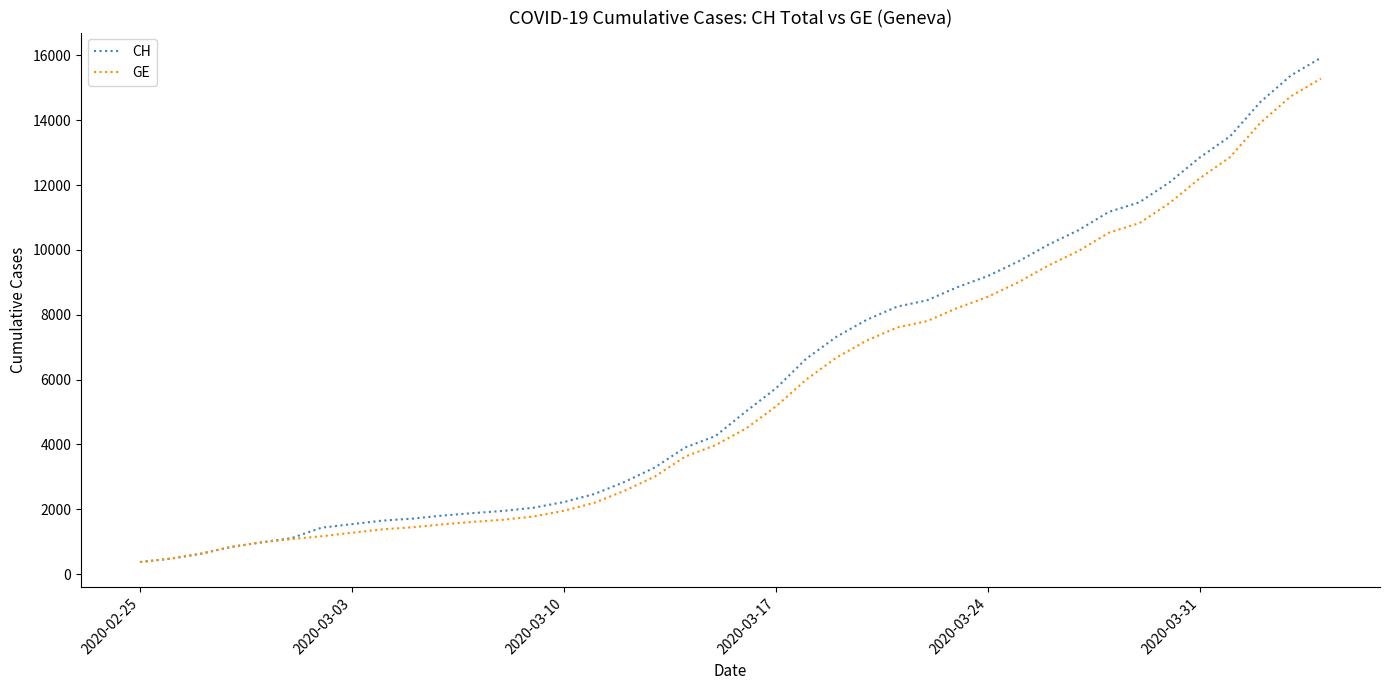

What is the minimum value for CH?

375